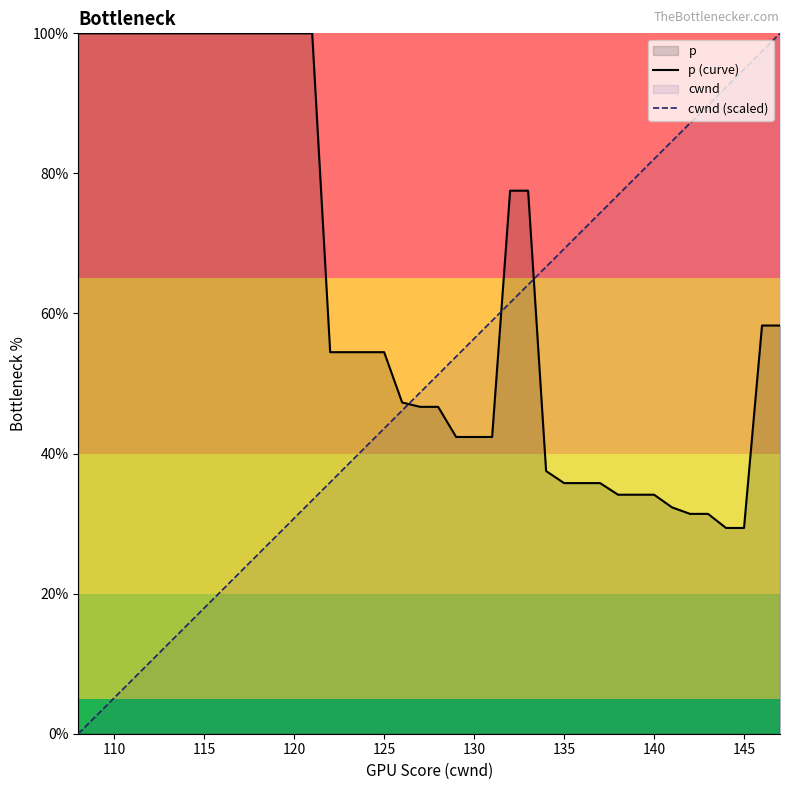

List the series in order of their peak value, lowest first.

p (curve), cwnd (scaled)